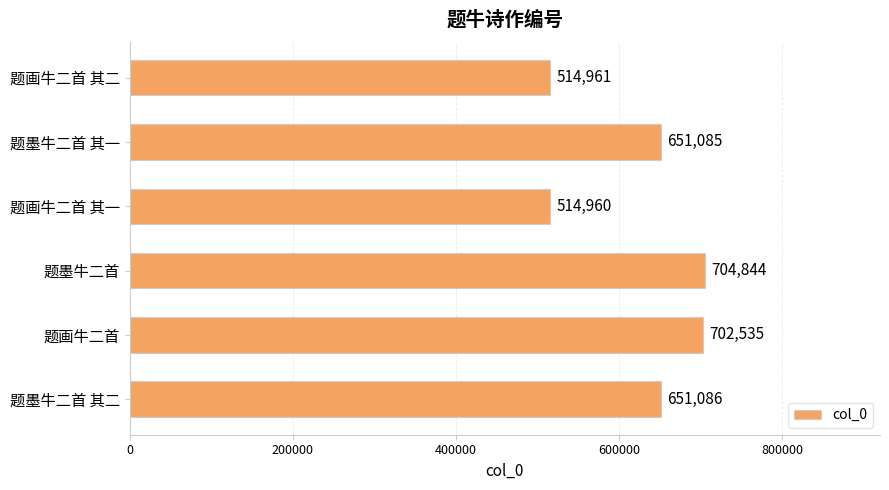

Where is the data nearest to the value 609902?

题墨牛二首 其一